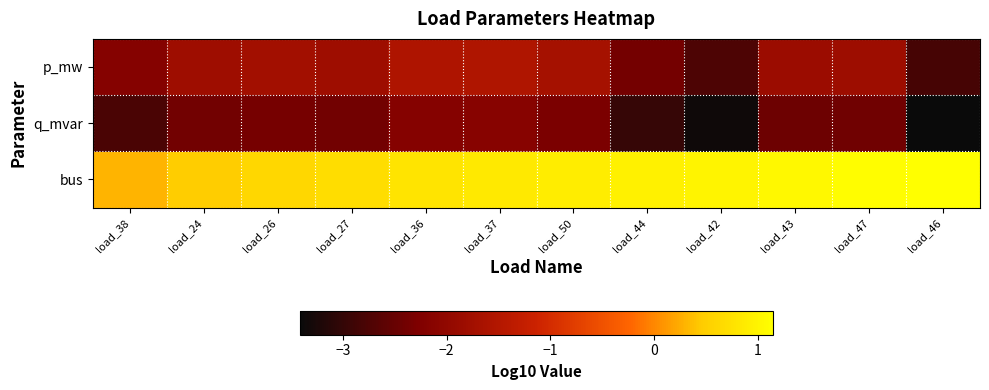

Reading right to left, extract all data points from this chart.

p_mw: load_46=-2.8	load_47=-1.8	load_43=-1.8	load_42=-2.7	load_44=-2.4	load_50=-1.7	load_37=-1.5	load_36=-1.6	load_27=-1.8	load_26=-1.8	load_24=-1.8	load_38=-2.2
q_mvar: load_46=-3.4	load_47=-2.4	load_43=-2.4	load_42=-3.3	load_44=-3.0	load_50=-2.3	load_37=-2.1	load_36=-2.2	load_27=-2.4	load_26=-2.4	load_24=-2.4	load_38=-2.8
bus: load_46=1.1	load_47=1.1	load_43=1.0	load_42=1.0	load_44=1.0	load_50=0.9	load_37=0.8	load_36=0.8	load_27=0.7	load_26=0.6	load_24=0.5	load_38=0.3